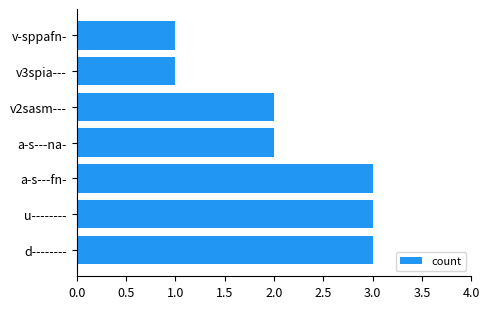

What is the greatest value displayed?

3